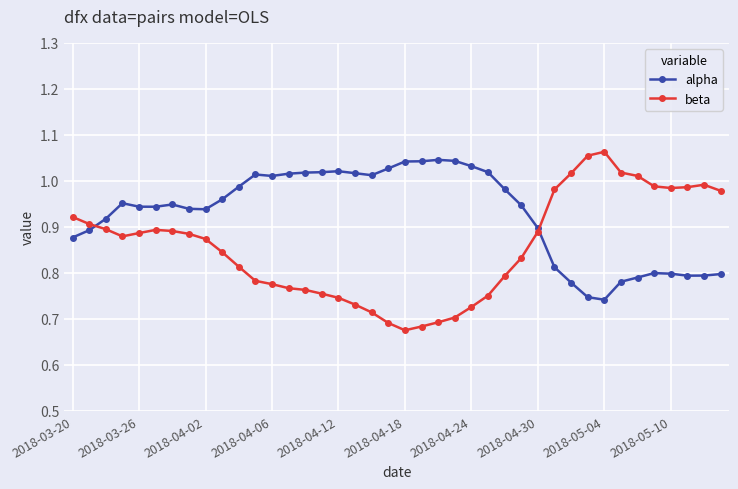

Which series has the widest spread of values?

beta